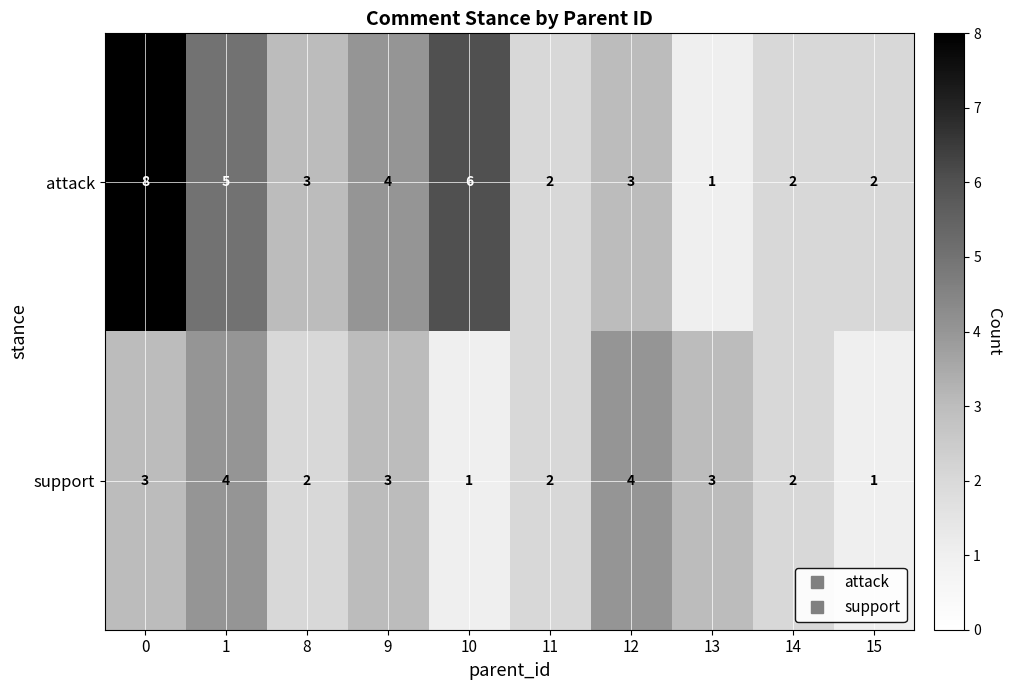

List the series in order of their peak value, highest first.

attack, support